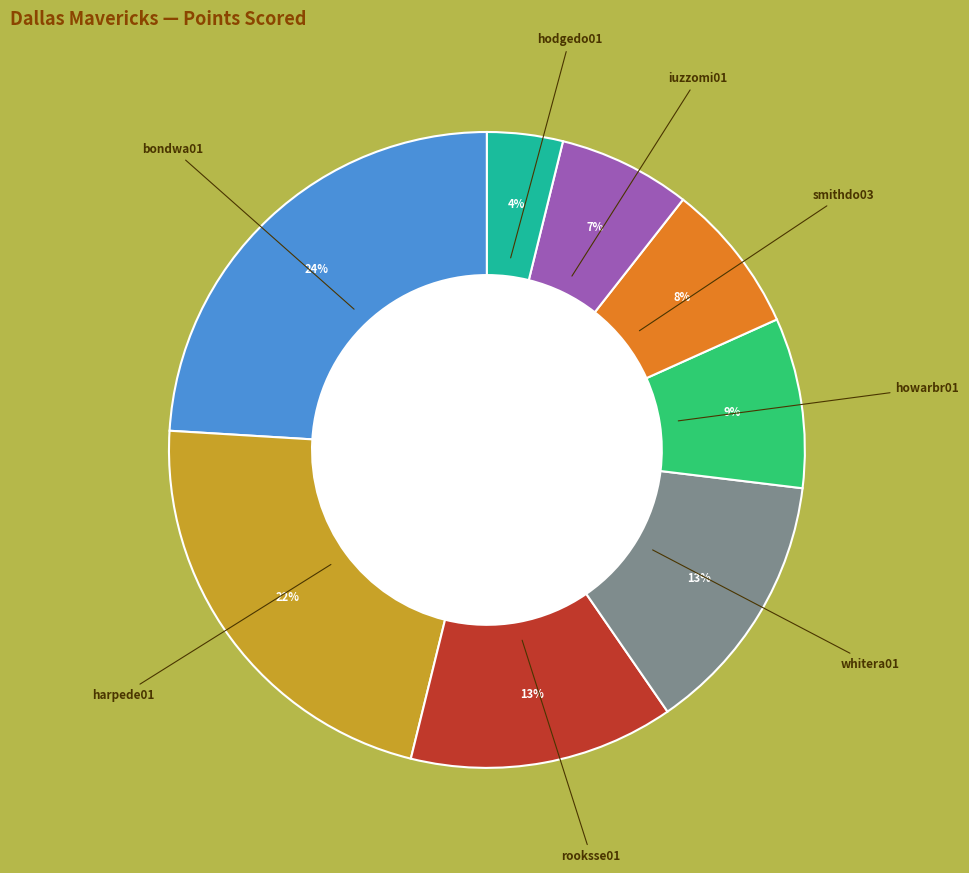

To the nearest percent, what is the average slice percentage?

12%